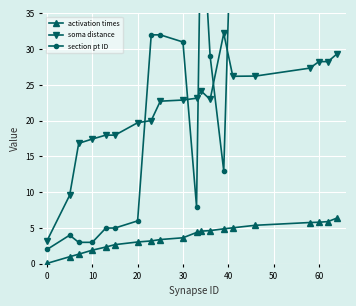

What are all the series names shown in the legend?

activation times, soma distance, section pt ID